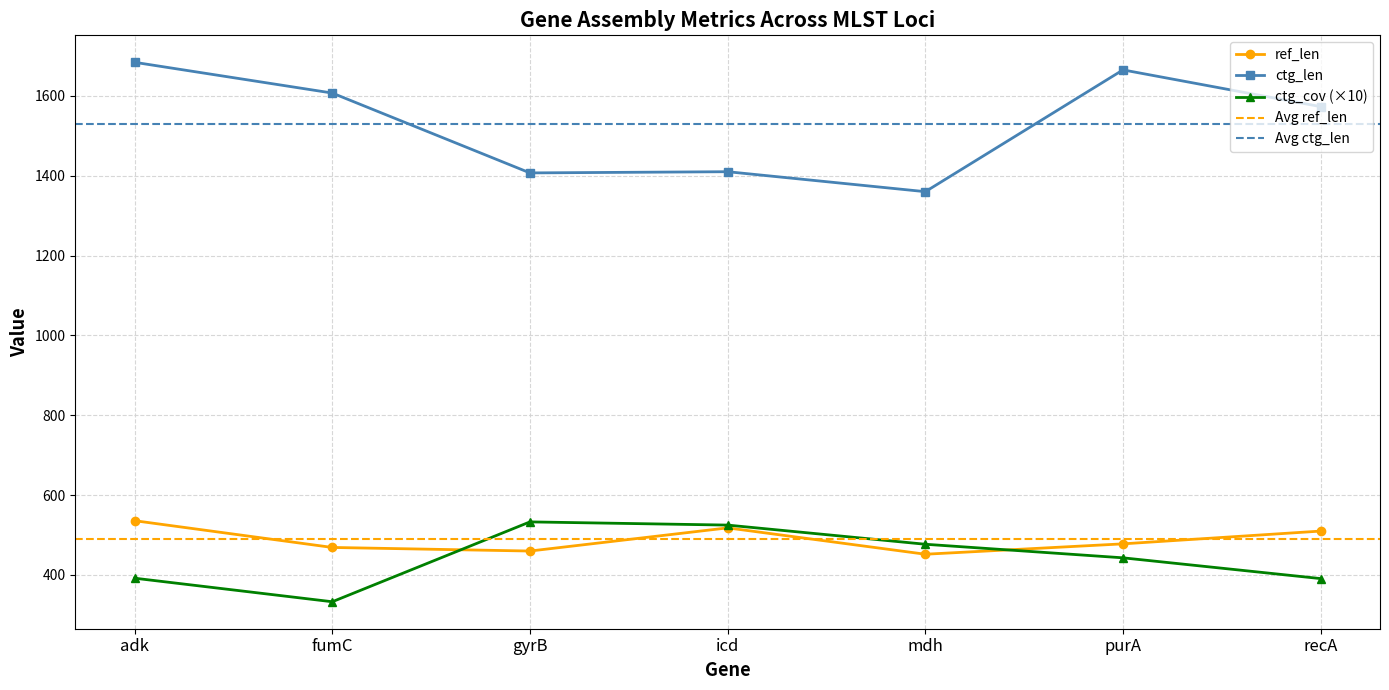

What is the label of the 6th point from the left?

purA